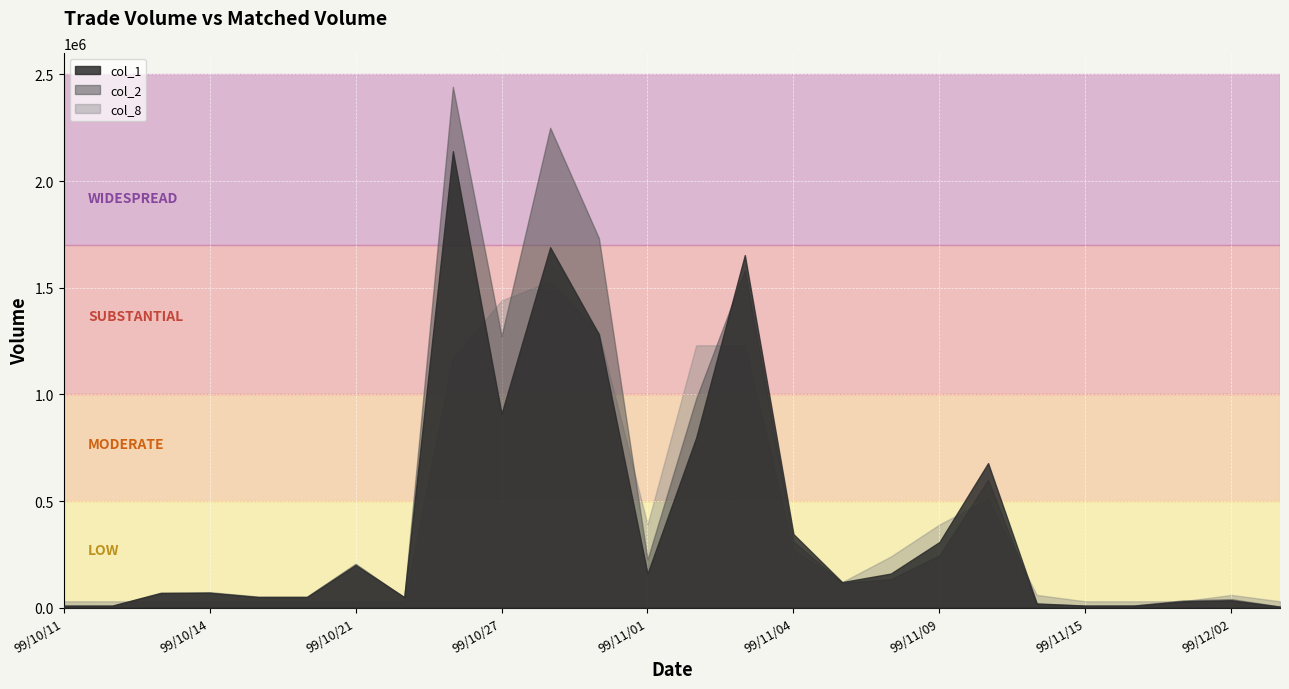

What is the difference between the maximum and minimum values in the col_8 series?

50